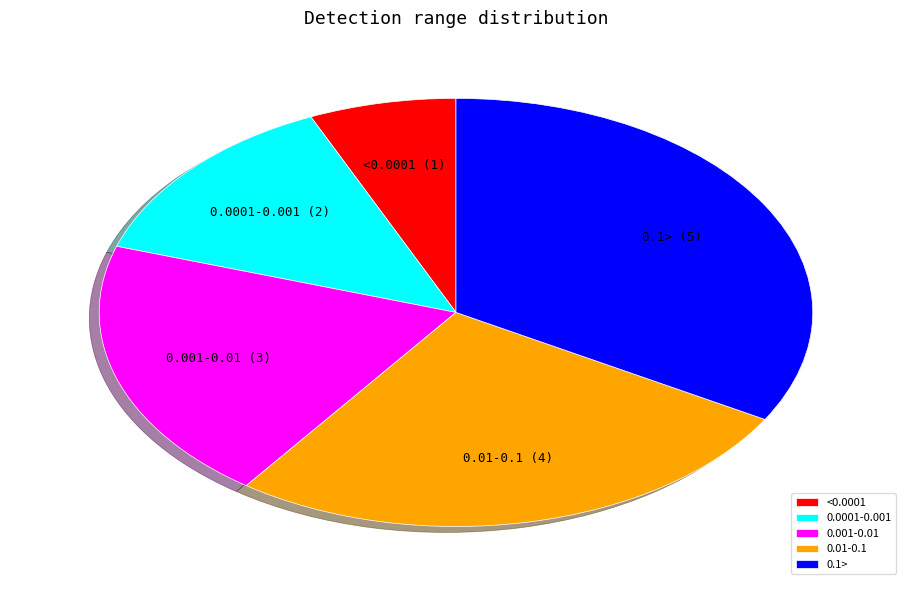

Between 0.01-0.1 and 0.0001-0.001, which is larger?

0.01-0.1